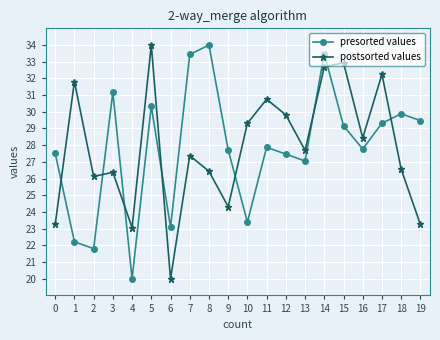

What is the sum of the postsorted values values at 16 and 19?

51.7